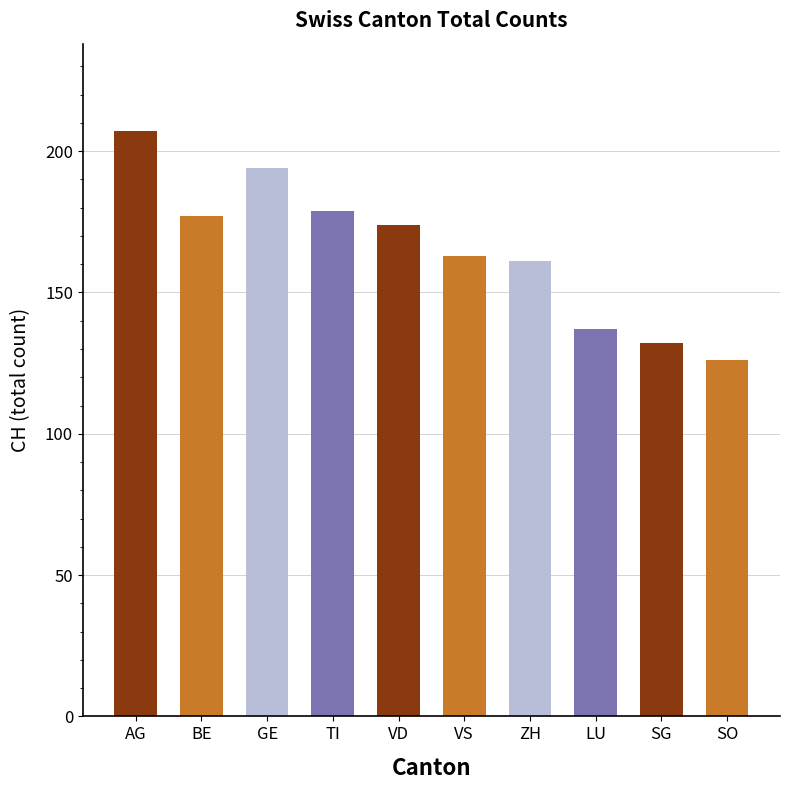

Reading left to right, list all the values displayed in this chart.

AG=207	BE=177	GE=194	TI=179	VD=174	VS=163	ZH=161	LU=137	SG=132	SO=126